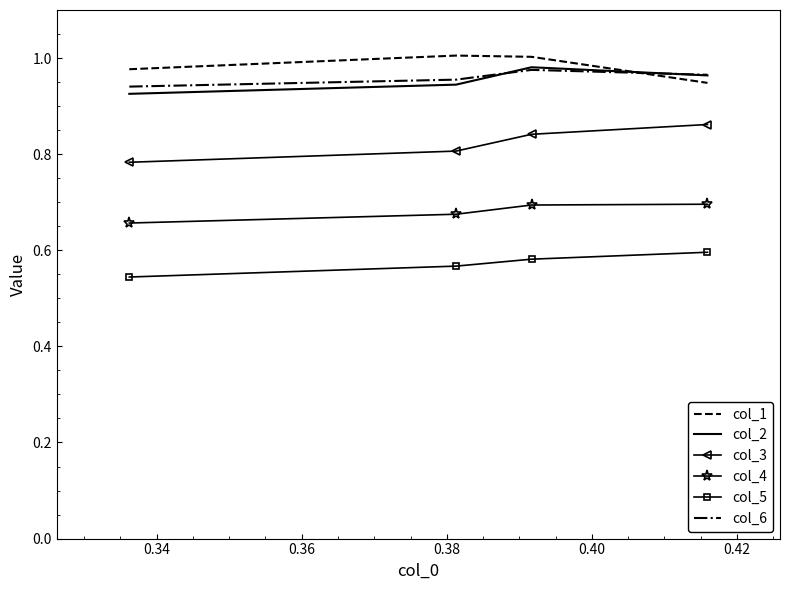

Which series has the largest total across all categories?

col_1